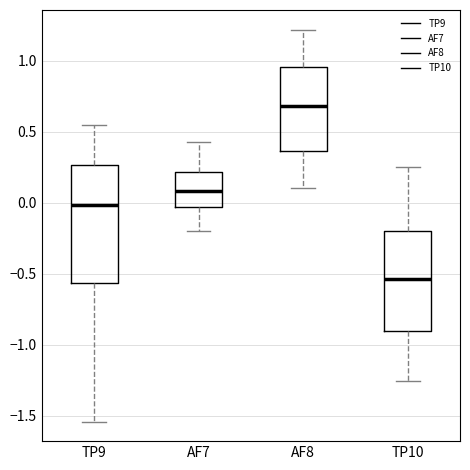

Comparing the boxes themselves (not the whiskers), which one is the tallest?

TP9